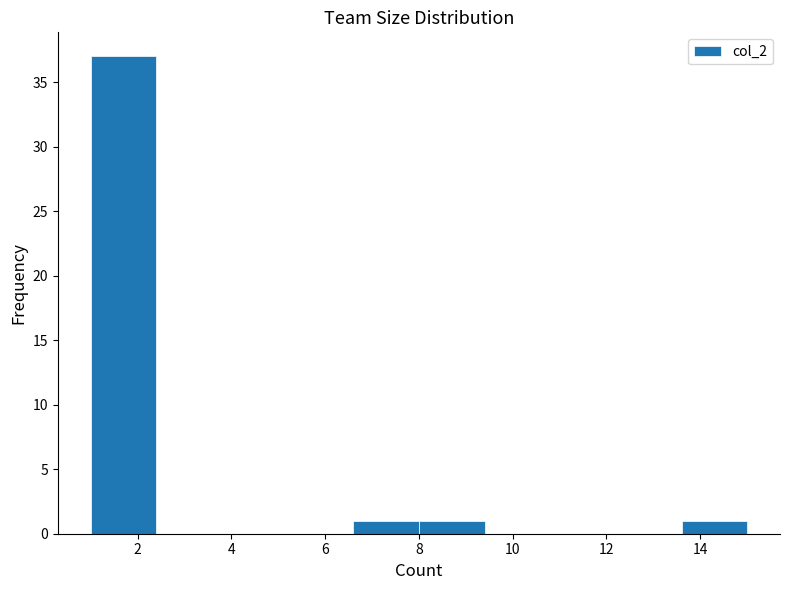

Which range on the x-axis has the tallest bar?

1.0 to 2.4